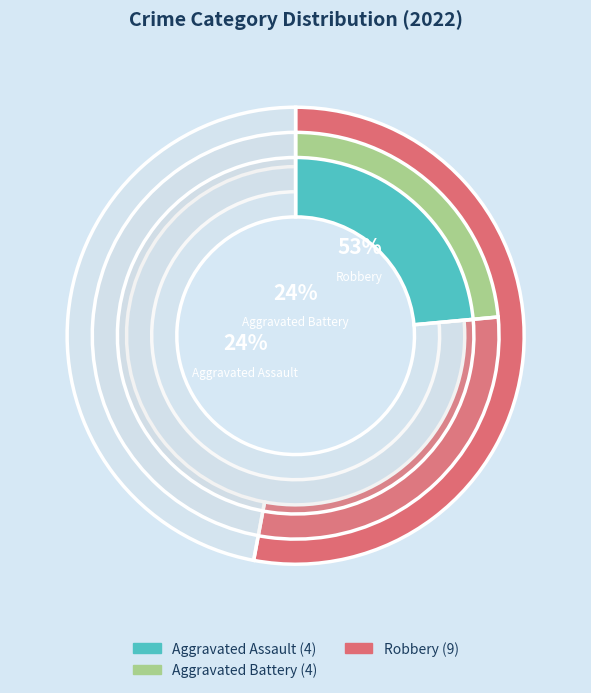

Which category accounts for the majority?

Robbery